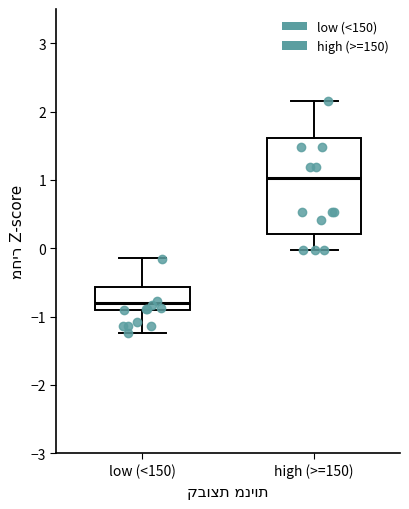

Which box is the tallest, from its lower edge to its upper edge?

high (>=150)